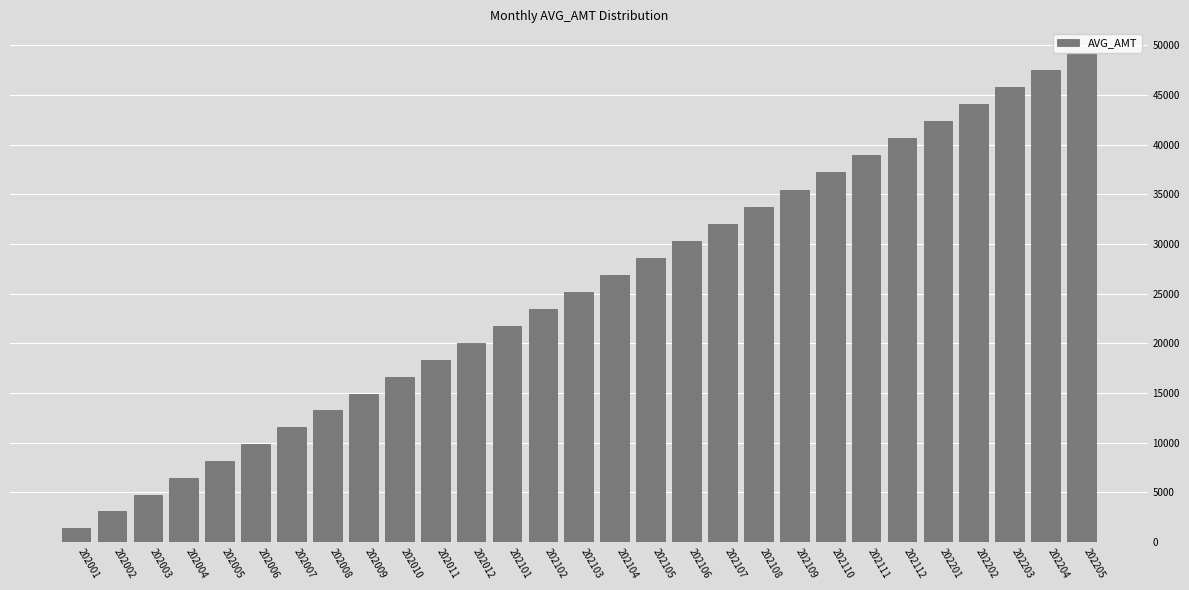

Reading right to left, extract all data points from this chart.

202205=49262	202204=47537	202203=45819	202202=44114	202201=42391	202112=40674	202111=38946	202110=37214	202109=35487	202108=33758	202107=32039	202106=30309	202105=28586	202104=26875	202103=25161	202102=23451	202101=21746	202012=20038	202011=18332	202010=16629	202009=14931	202008=13235	202007=11536	202006=9831	202005=8123	202004=6418	202003=4735	202002=3053	202001=1356